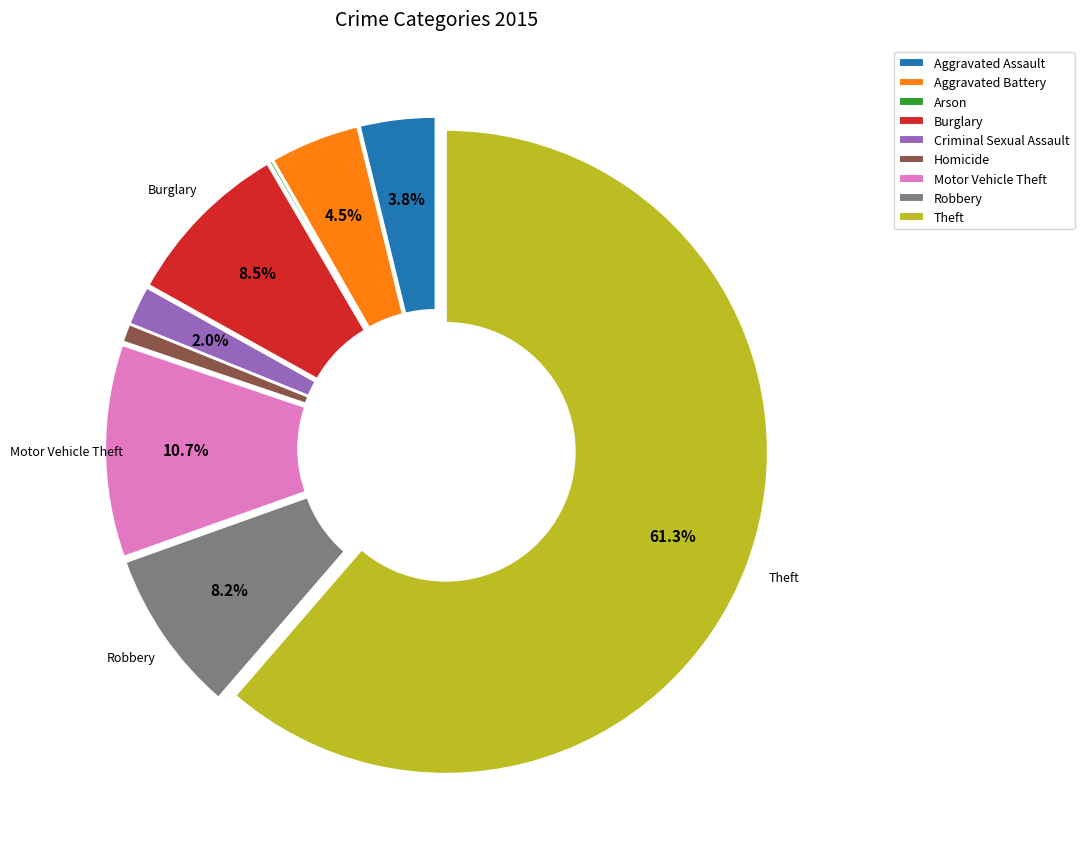

Is the sum of Motor Vehicle Theft and Criminal Sexual Assault greater than half?

No